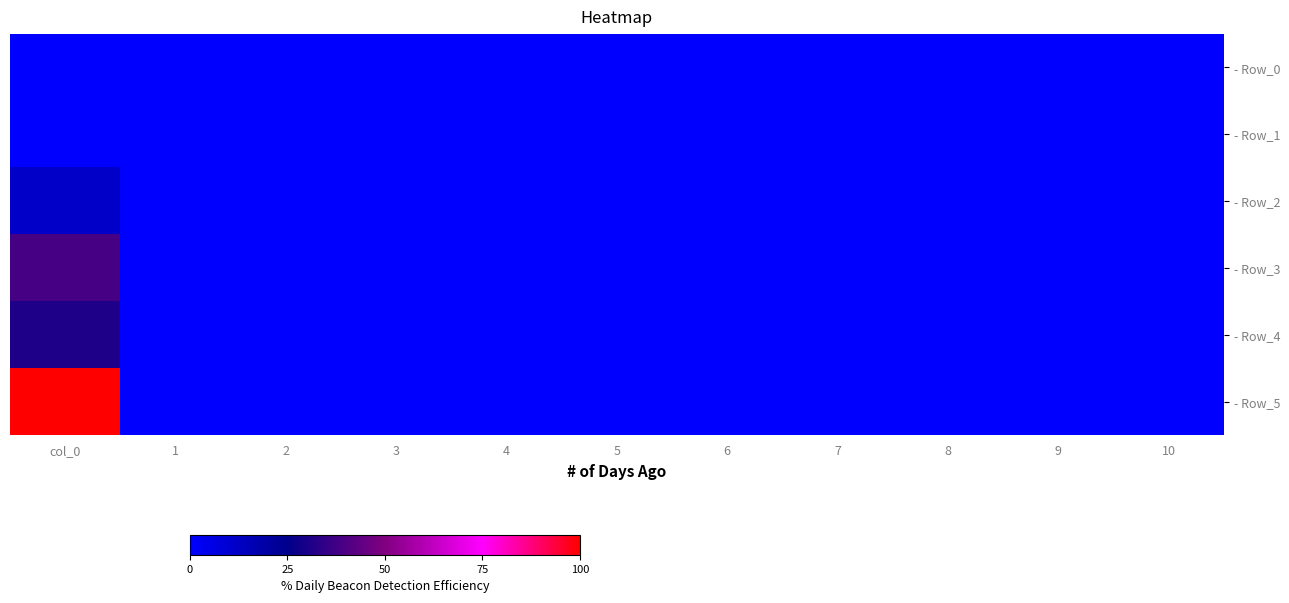

Reading right to left, what are all the values shown in this chart?

- Row_0: 10=0.0	9=0.0	8=0.0	7=0.0	6=0.0	5=0.0	4=0.0	3=0.0	2=0.0	1=0.0	col_0=0.0
- Row_1: 10=0.0	9=0.0	8=0.0	7=0.0	6=0.0	5=0.0	4=0.0	3=0.0	2=0.0	1=0.0	col_0=0.0
- Row_2: 10=0.0	9=0.0	8=0.0	7=0.0	6=0.0	5=0.0	4=0.0	3=0.0	2=0.0	1=0.0	col_0=1.6
- Row_3: 10=0.0	9=0.0	8=0.0	7=0.0	6=0.0	5=0.0	4=0.0	3=0.0	2=0.0	1=0.0	col_0=5.3
- Row_4: 10=0.0	9=0.0	8=0.0	7=0.0	6=0.0	5=0.0	4=0.0	3=0.0	2=0.0	1=0.0	col_0=4.3
- Row_5: 10=0.0	9=0.0	8=0.0	7=0.0	6=0.0	5=0.0	4=0.0	3=0.0	2=0.0	1=0.0	col_0=13.8